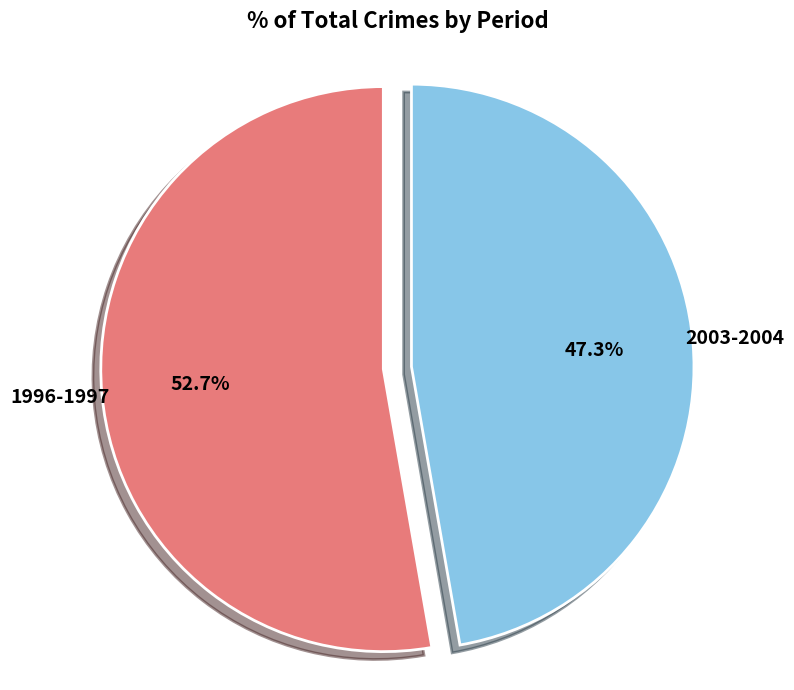

To the nearest percent, what is the average slice percentage?

50%